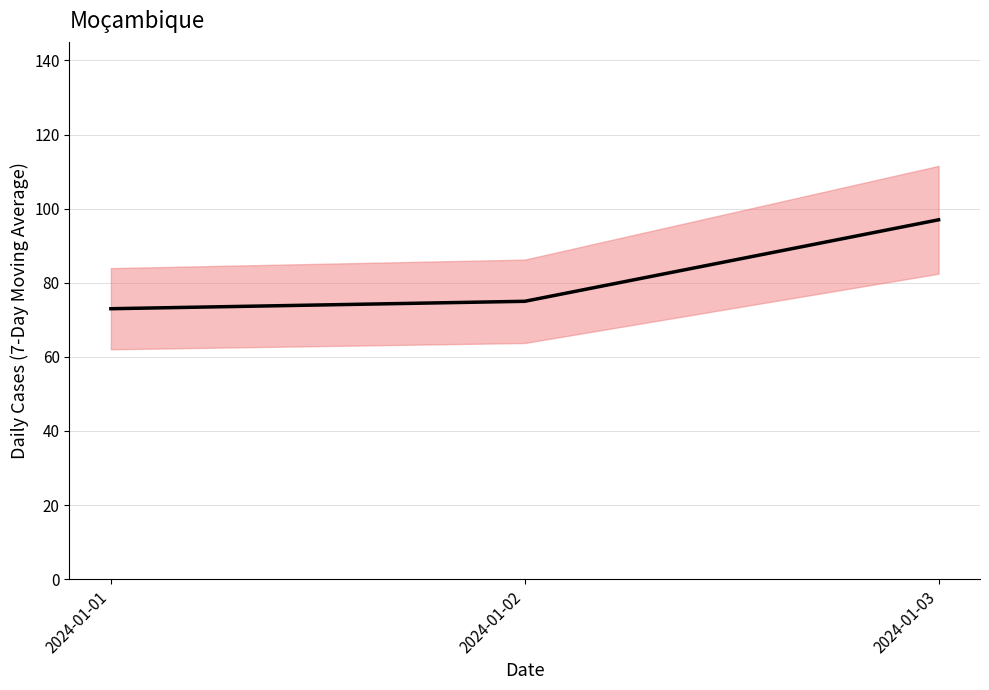

Rank the categories by value from highest to lowest.

2024-01-03, 2024-01-02, 2024-01-01